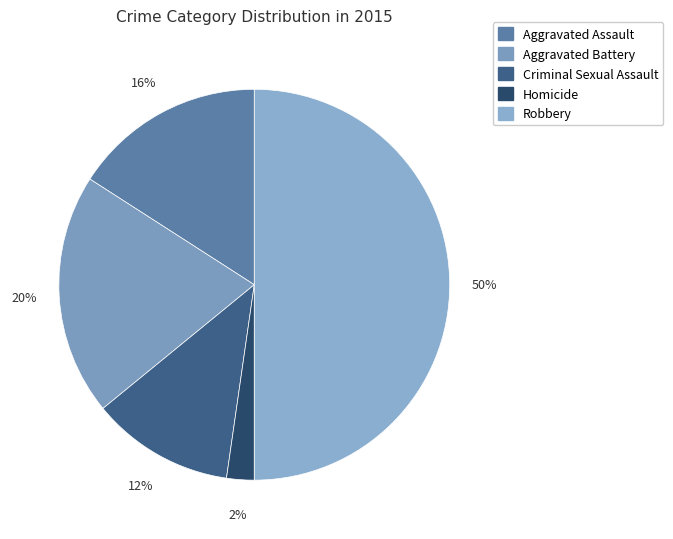

To the nearest percent, what percentage of the pie is Criminal Sexual Assault?

12%